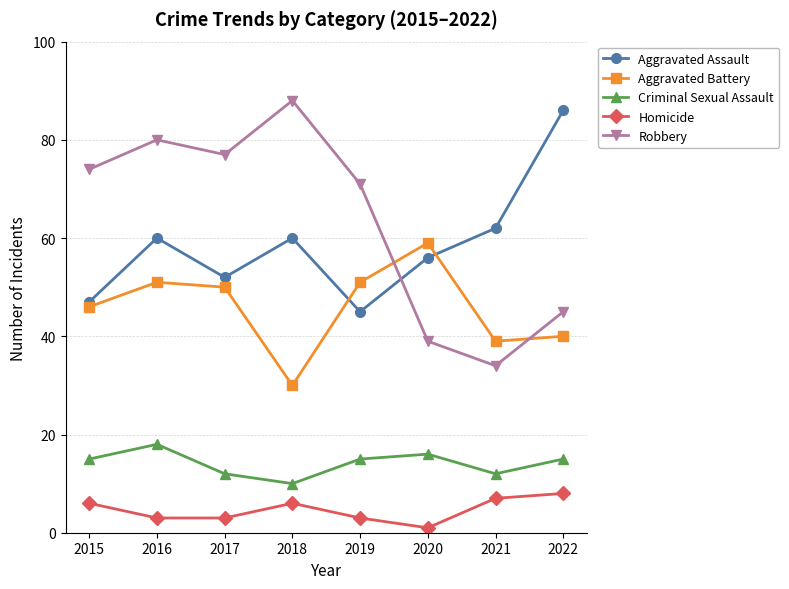

Reading left to right, list all the values displayed in this chart.

Aggravated Assault: 2015=47	2016=60	2017=52	2018=60	2019=45	2020=56	2021=62	2022=86
Aggravated Battery: 2015=46	2016=51	2017=50	2018=30	2019=51	2020=59	2021=39	2022=40
Criminal Sexual Assault: 2015=15	2016=18	2017=12	2018=10	2019=15	2020=16	2021=12	2022=15
Homicide: 2015=6	2016=3	2017=3	2018=6	2019=3	2020=1	2021=7	2022=8
Robbery: 2015=74	2016=80	2017=77	2018=88	2019=71	2020=39	2021=34	2022=45